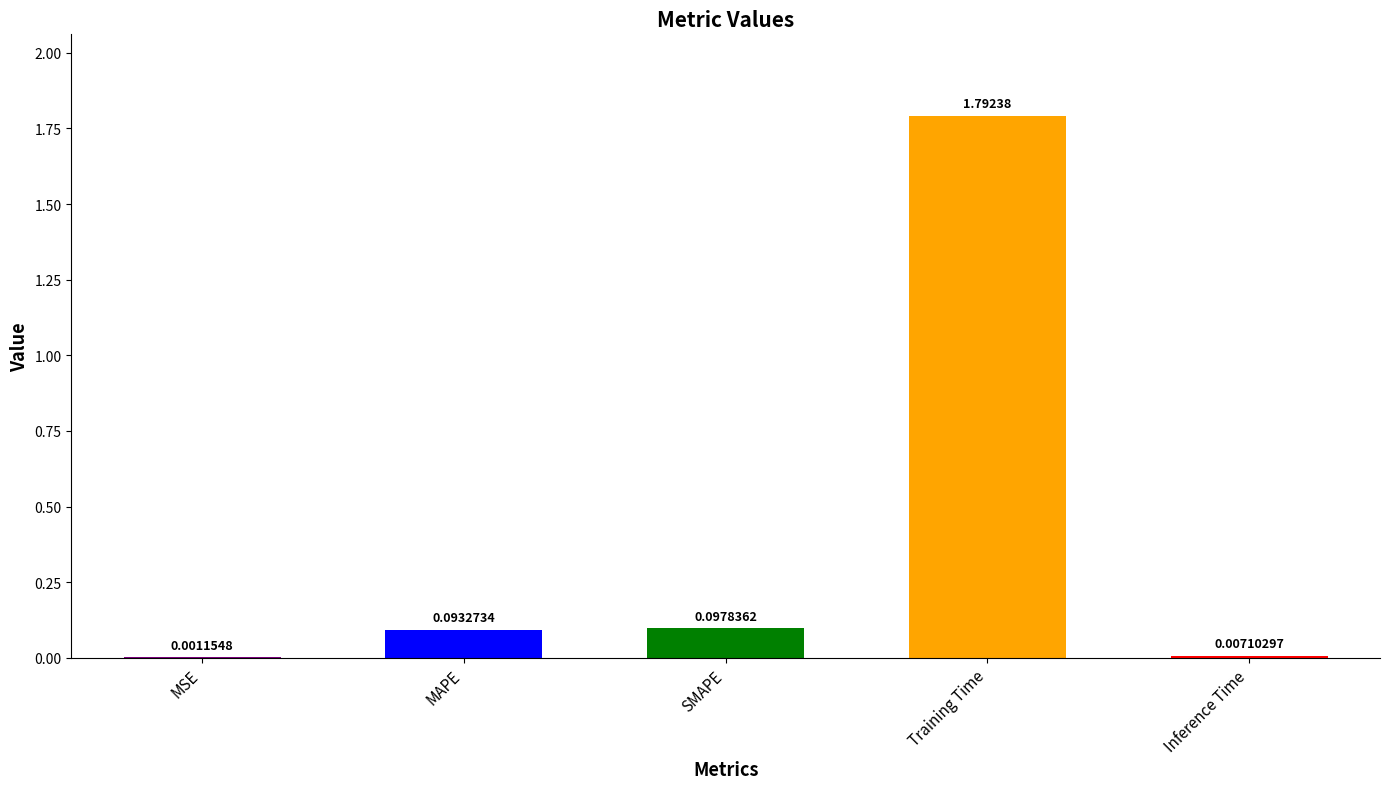

What is the change in value from MAPE to Training Time?

+1.7